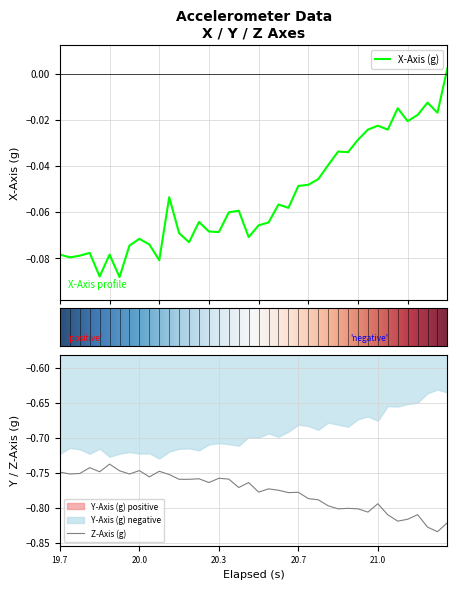

At which category is the sum across all series the highest?

11